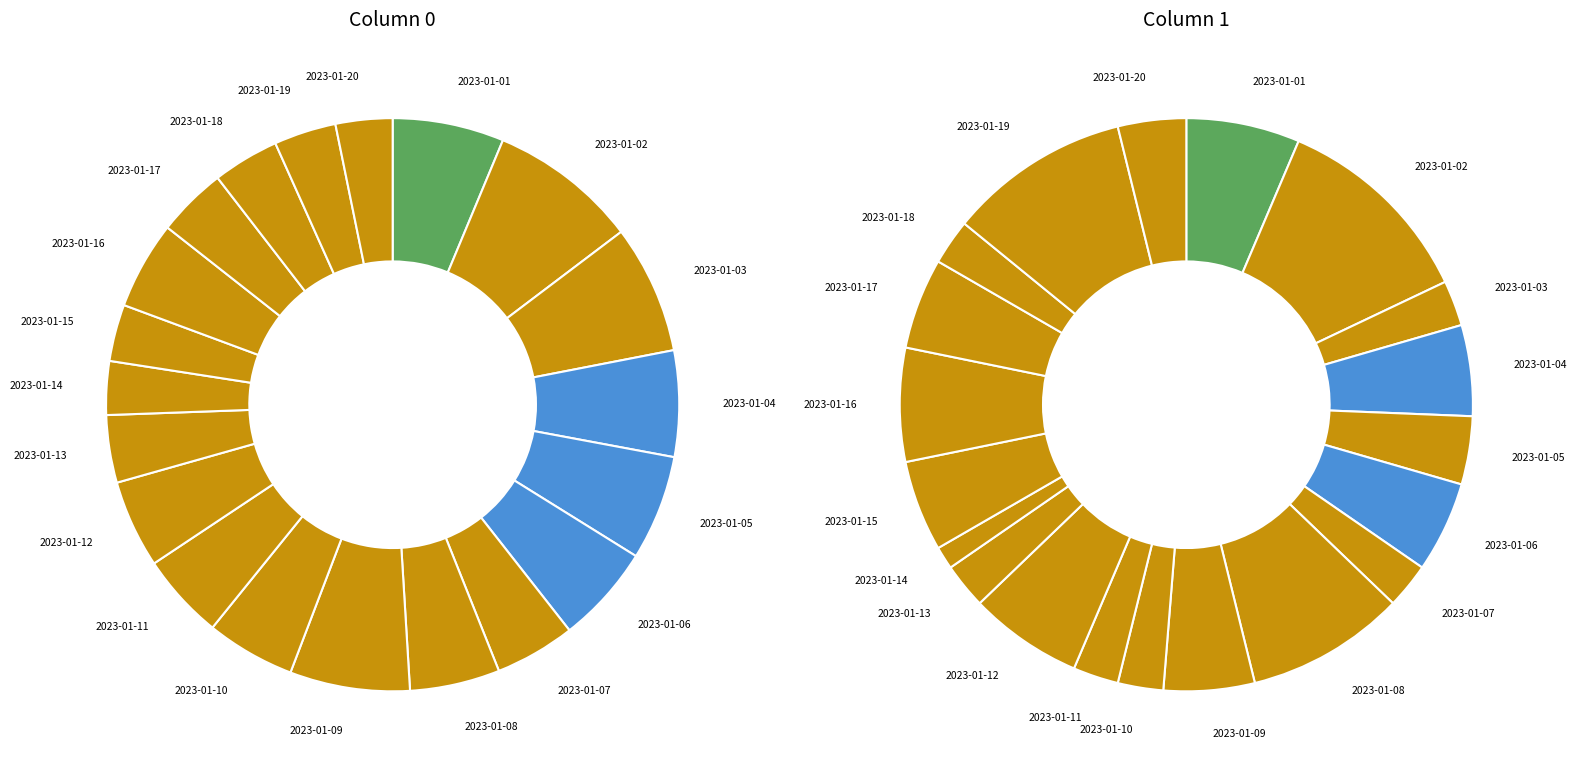

To the nearest percent, what percentage of the pie is 2023-01-10?

5%